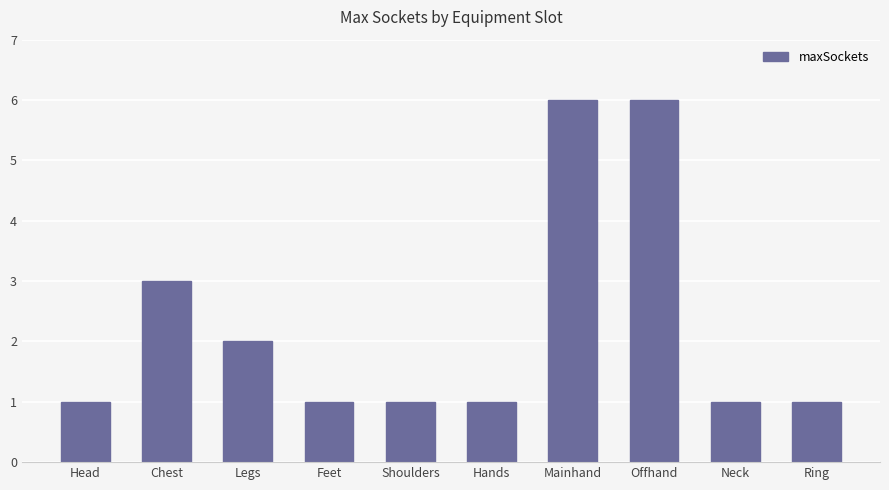

True or false: the data shows 1 at Hands.

True